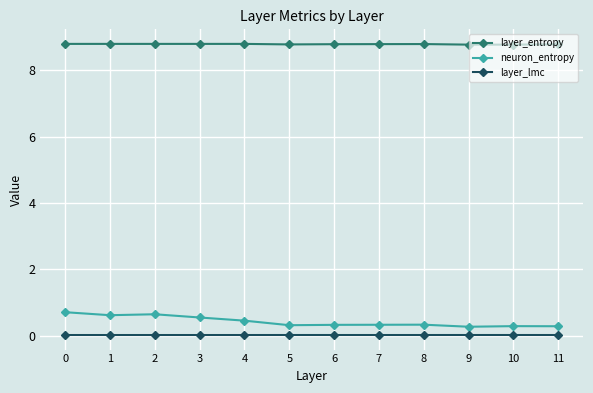

The layer_entropy series shows 13.6 at 4. True or false?

False